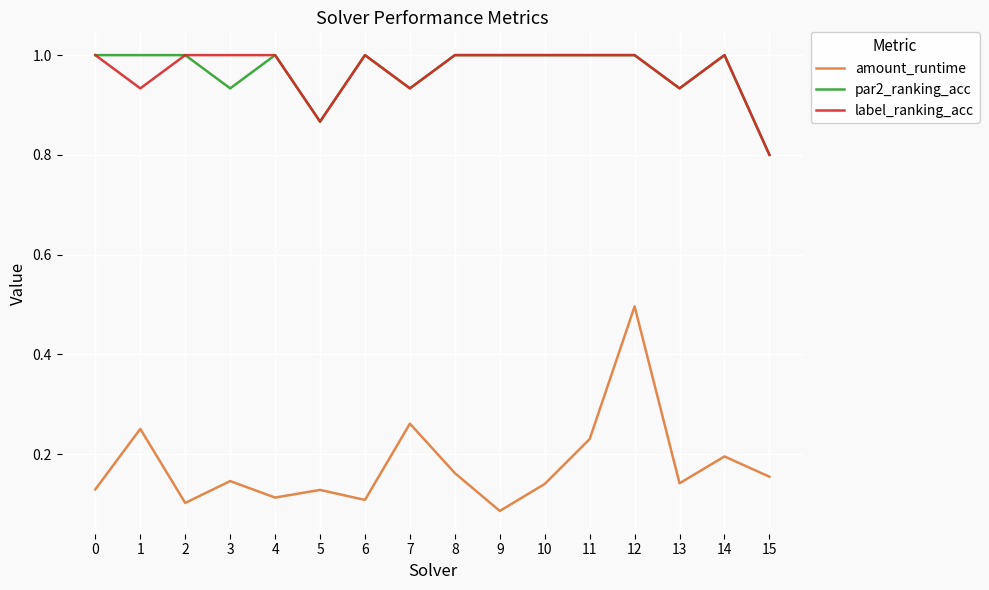

What are all the series names shown in the legend?

amount_runtime, par2_ranking_acc, label_ranking_acc